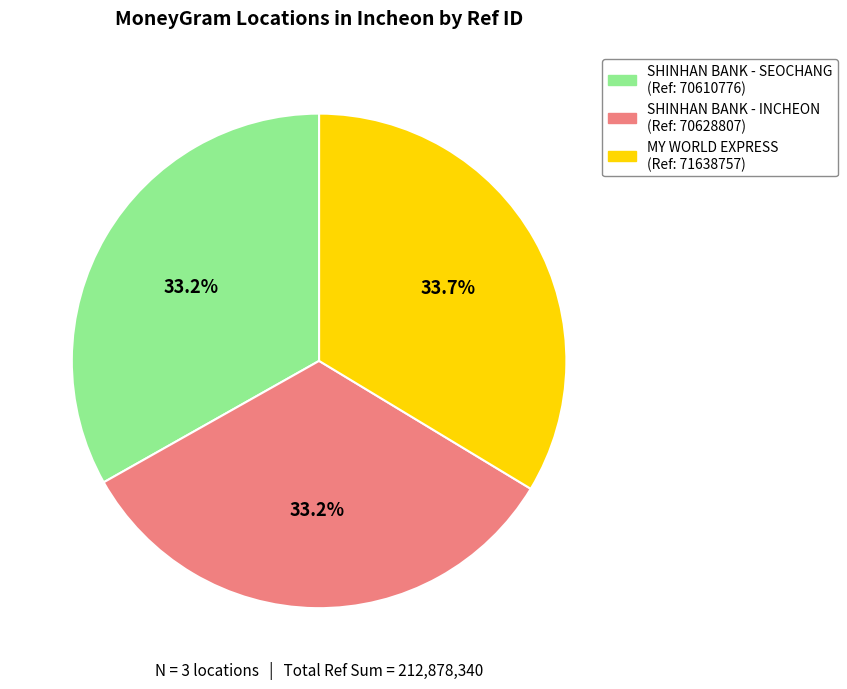

Is there a majority slice in this chart?

No